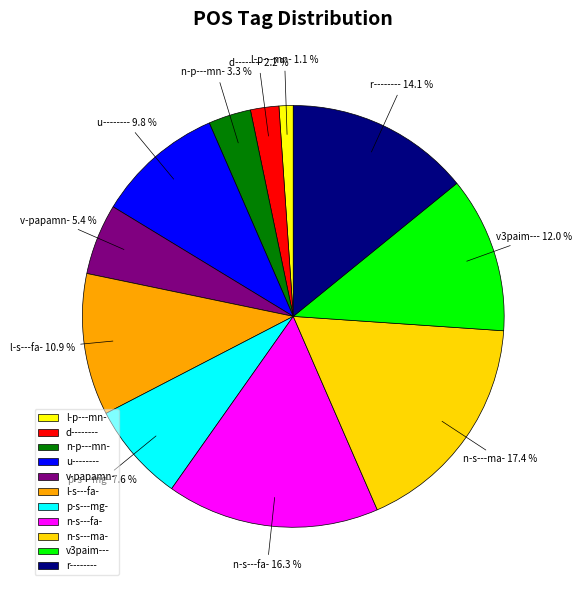

How many segments does this pie chart have?

11